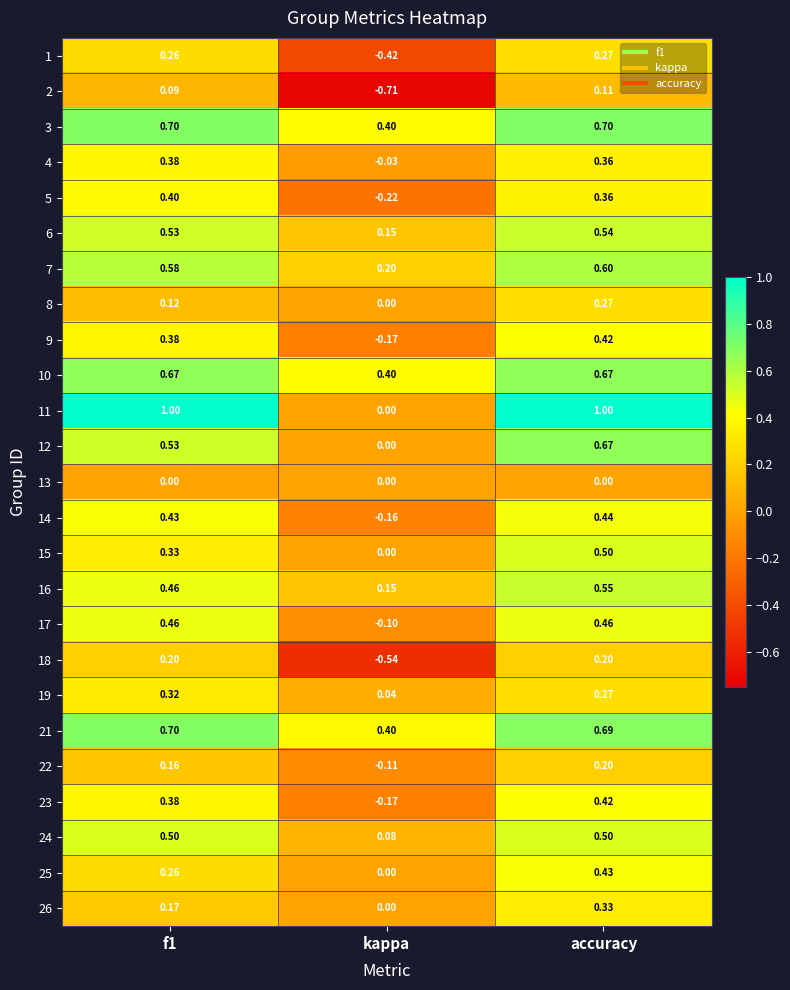

Count the number of categories in the chart.

3